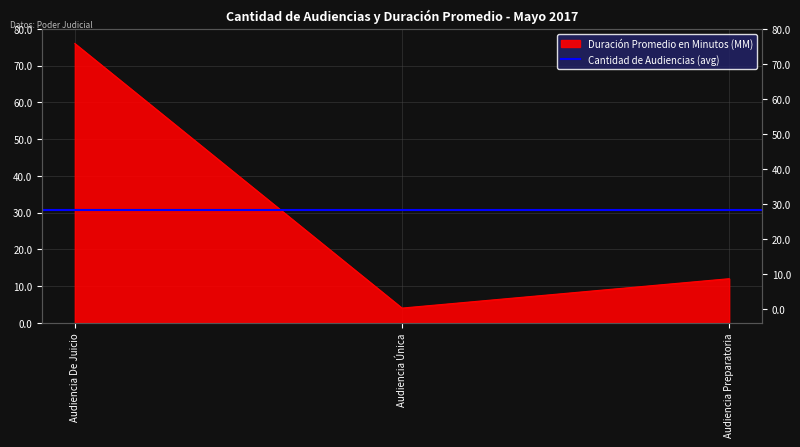

What is the change in value from Audiencia Única to Audiencia Preparatoria?

+8